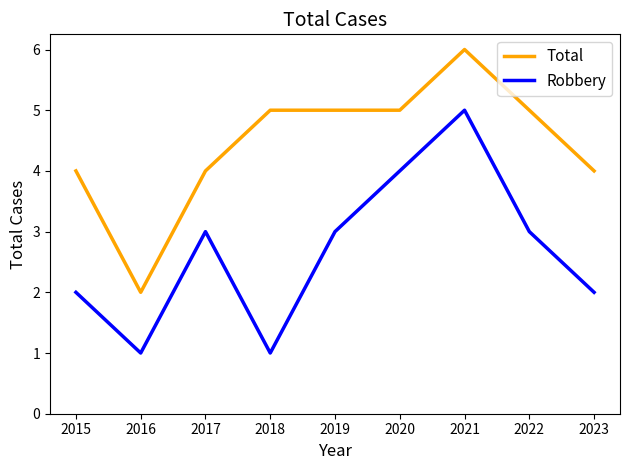

Where is the first local minimum for Robbery?

2016